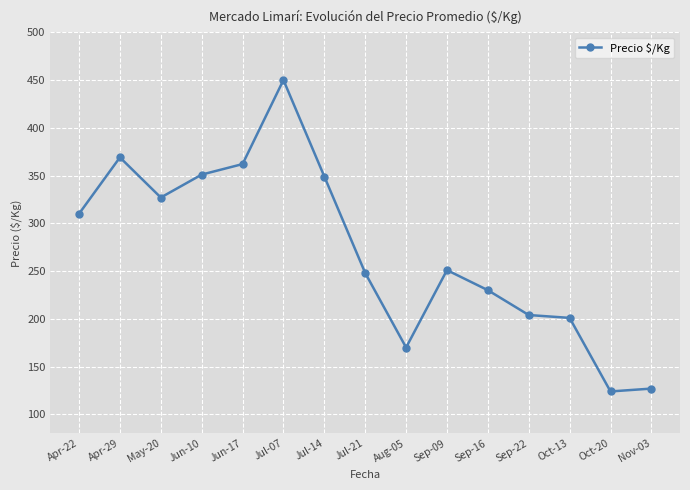

Where is the first local maximum?

Apr-29